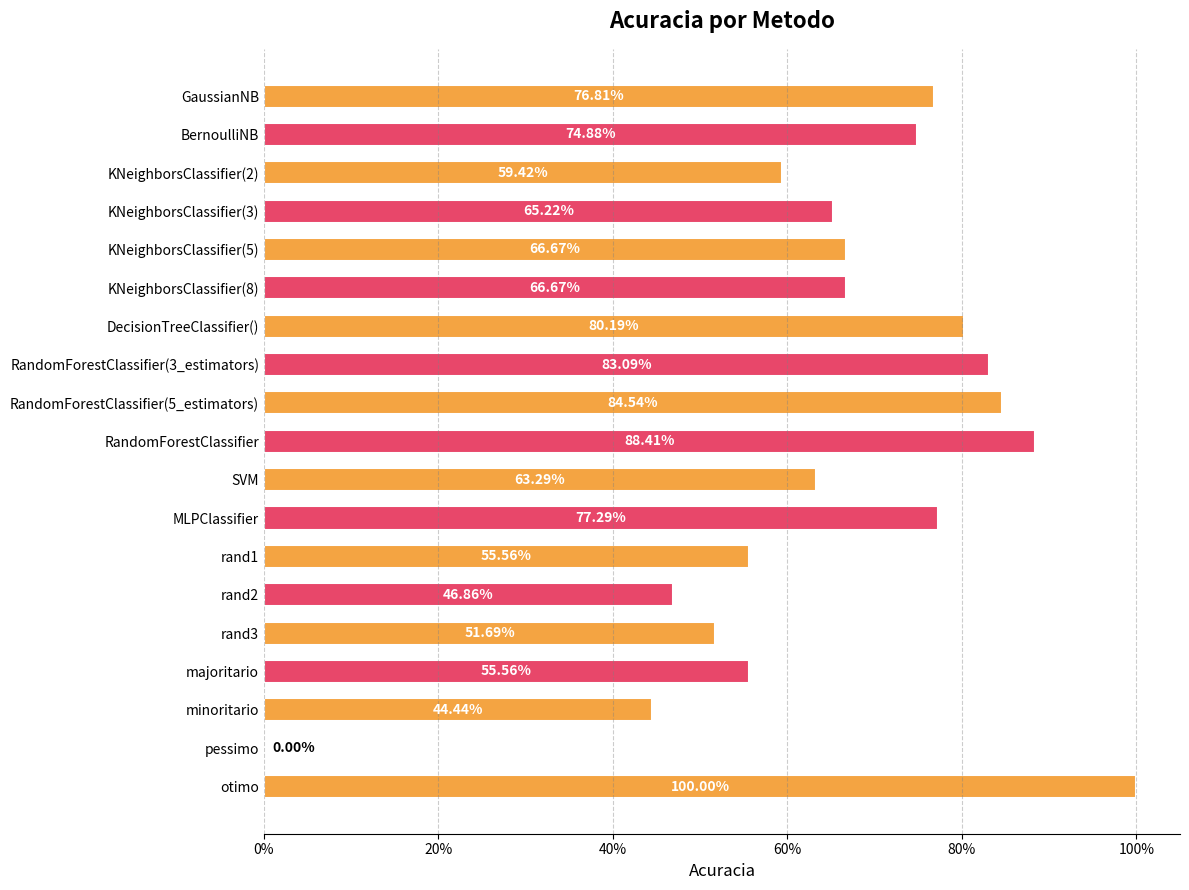

Are the bars horizontal?

Yes